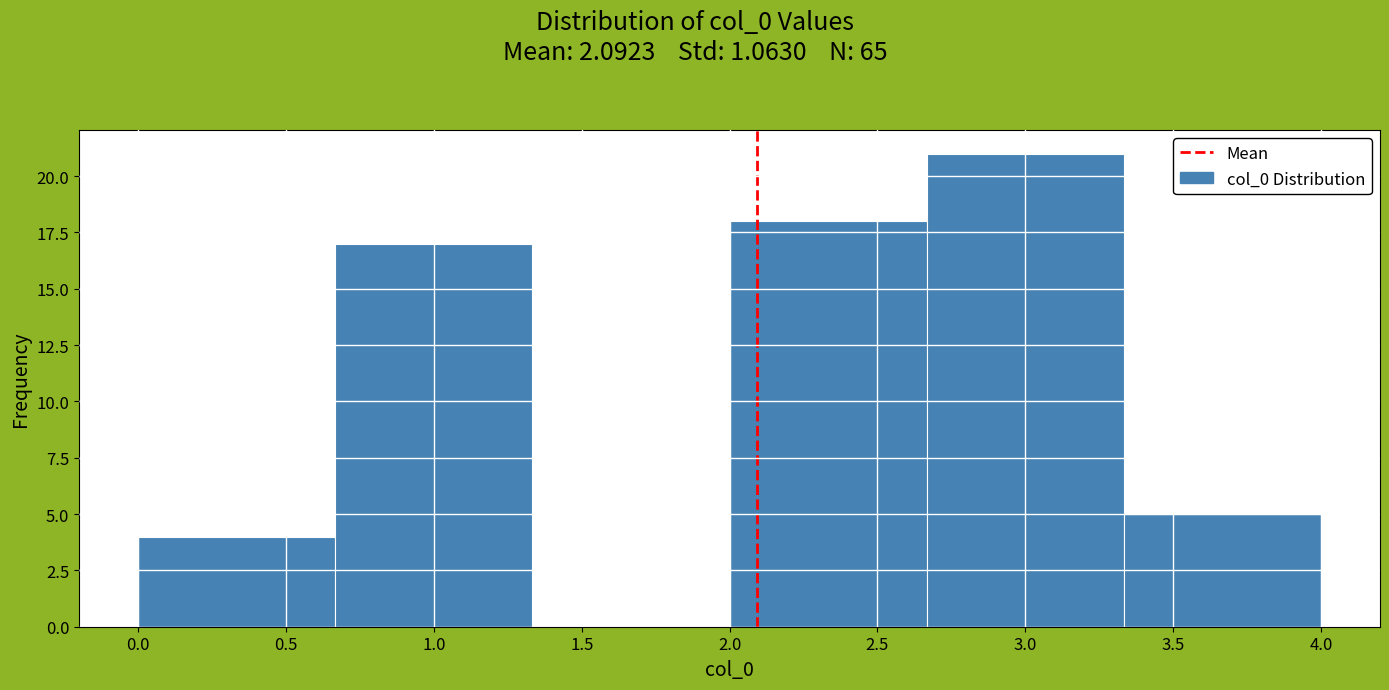

Over which range of the x-axis is the bar tallest?

2.65 to 3.35